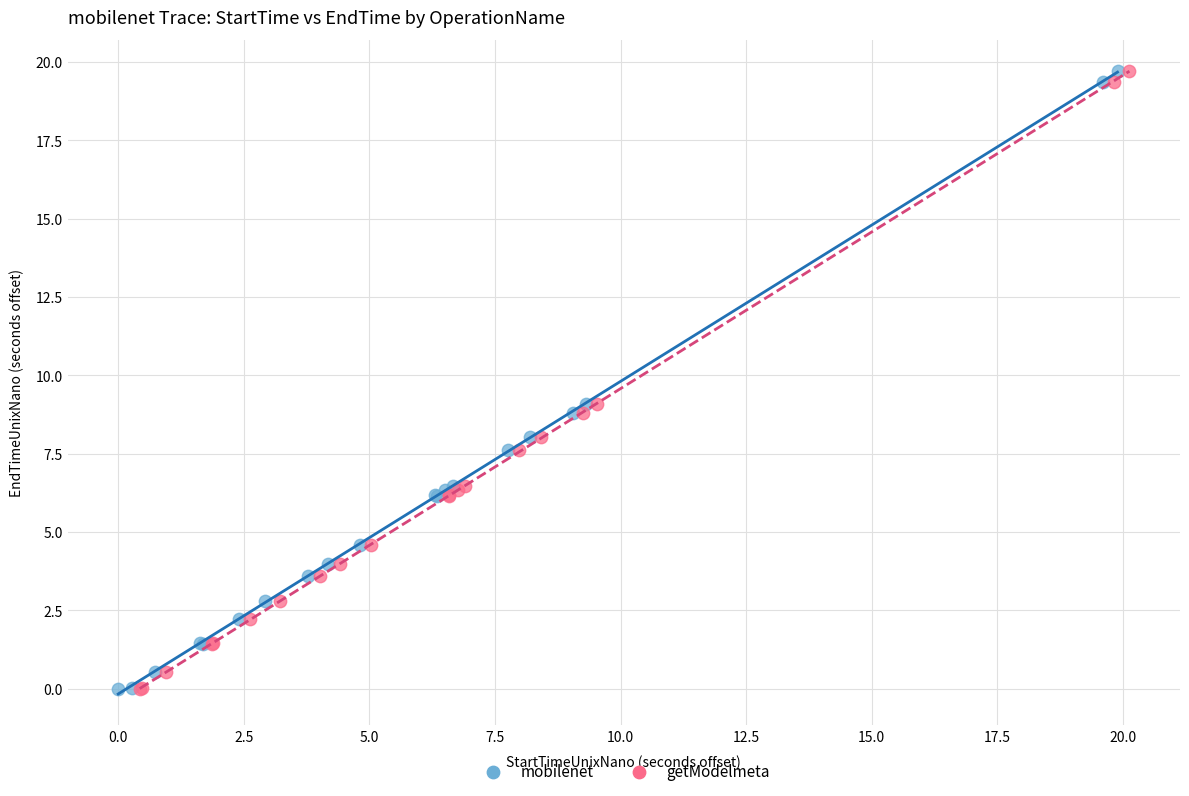

What are all the series names shown in the legend?

mobilenet, getModelmeta